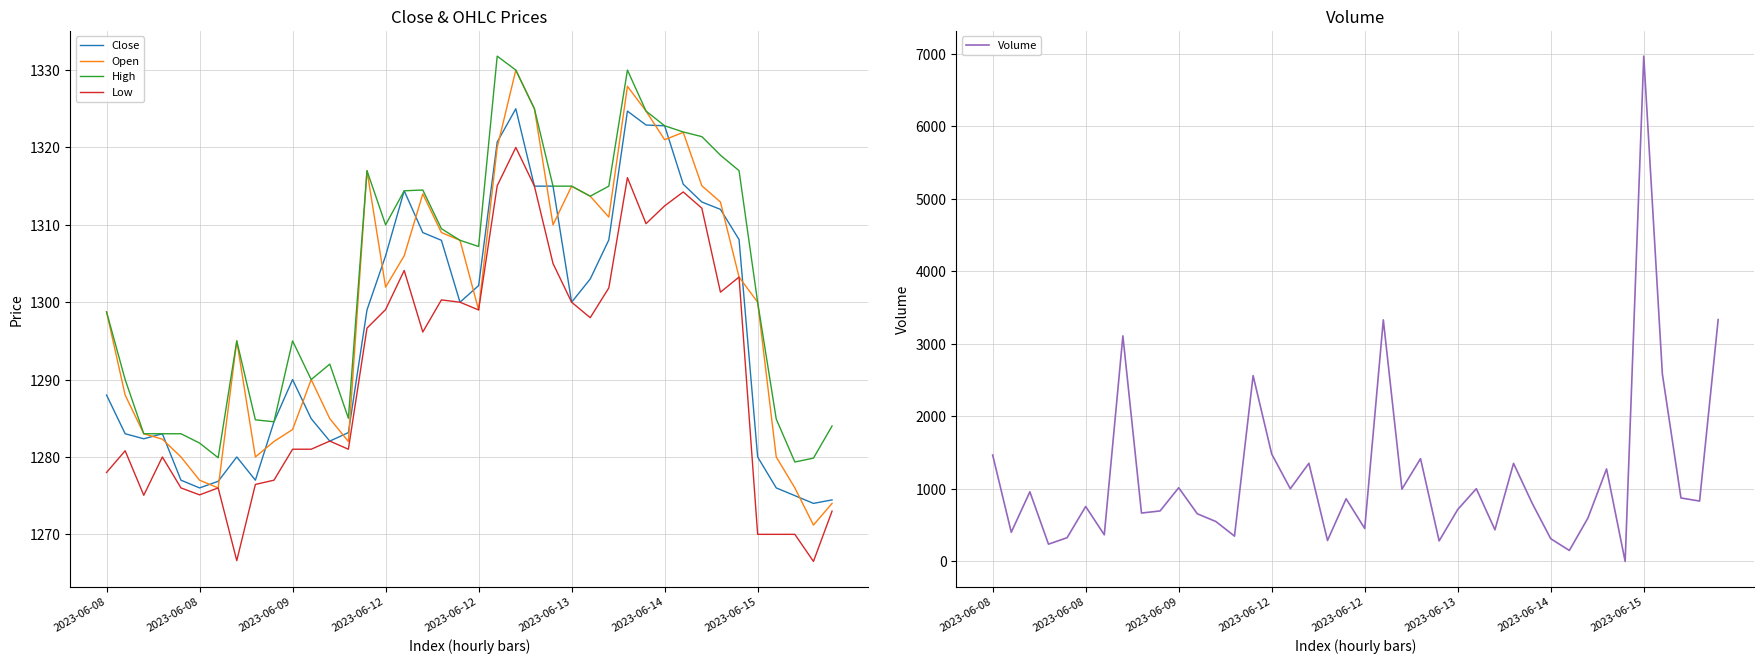

How many values in the Open series exceed 1301?

20